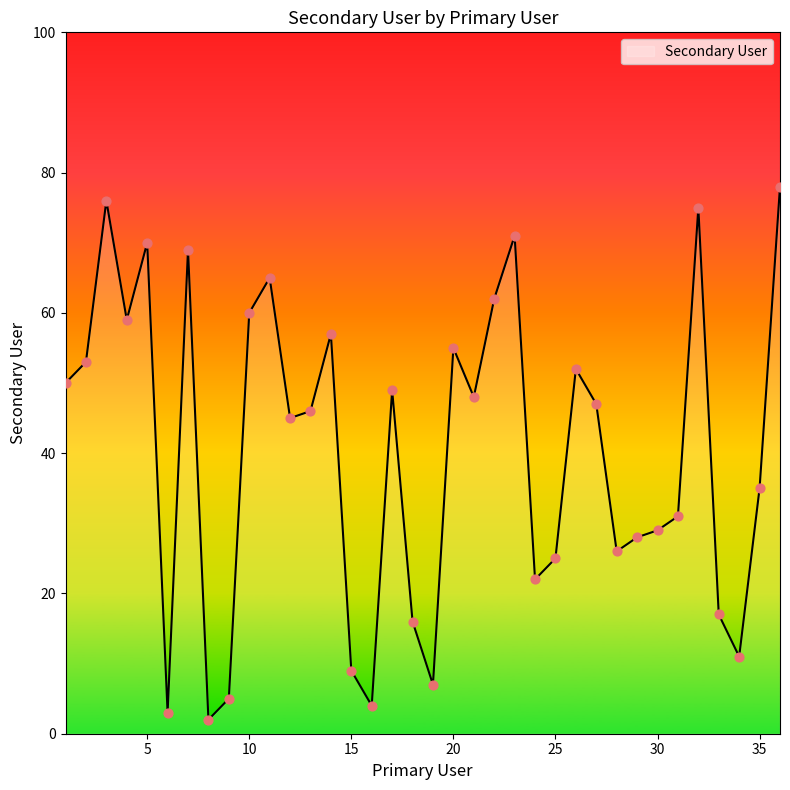

What is the greatest value displayed?

78